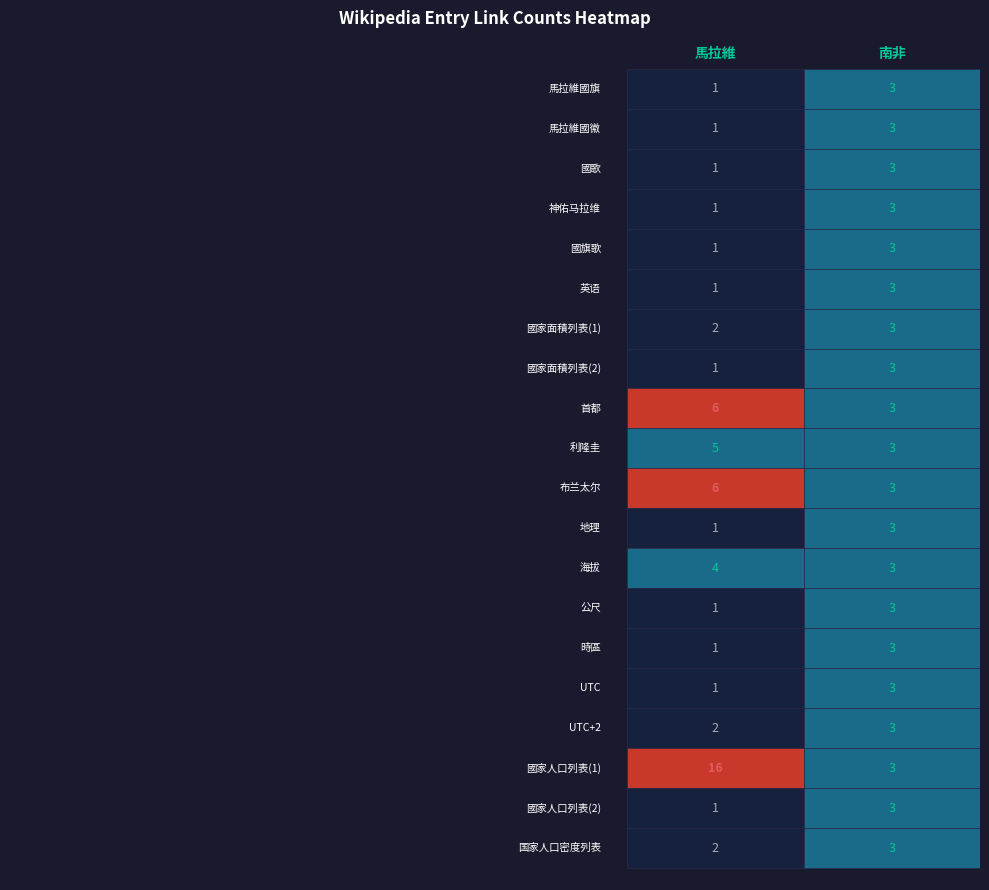

What is the average value of the 馬拉維 series?

3